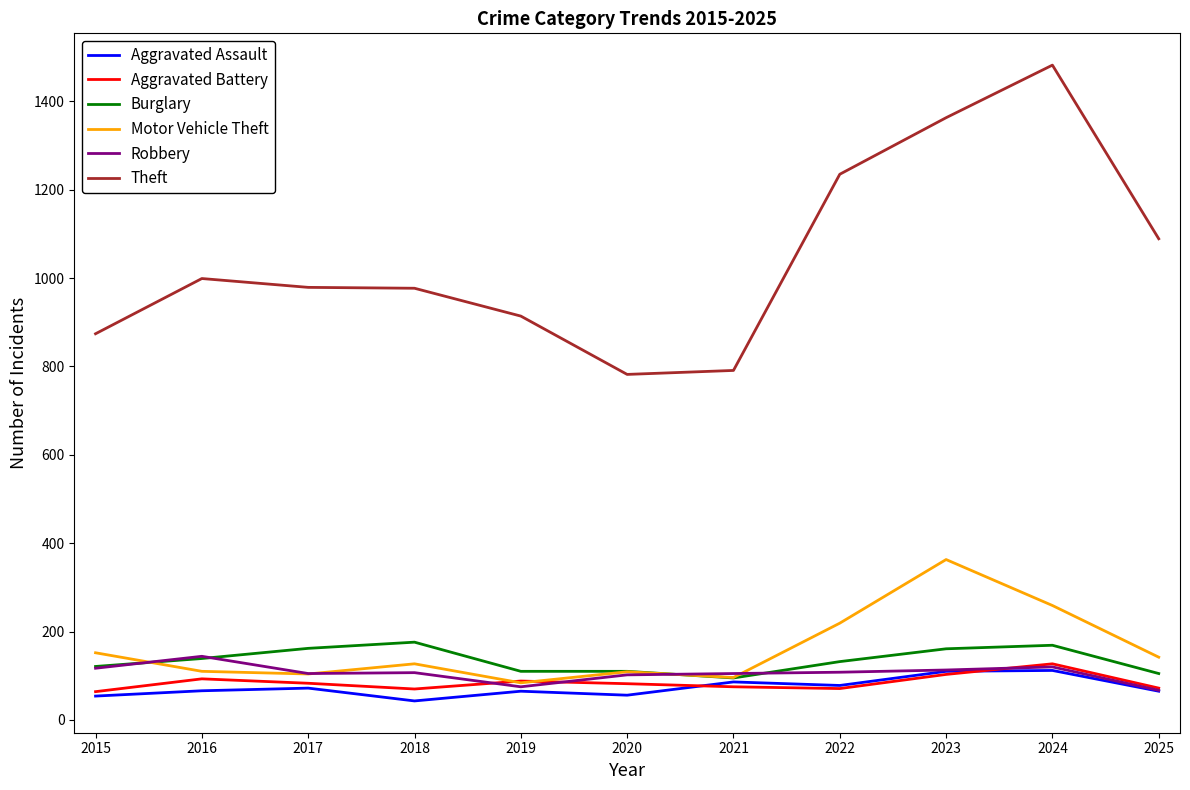

Is the value of Aggravated Assault at 2019 greater than the value of Theft at 2015?

No